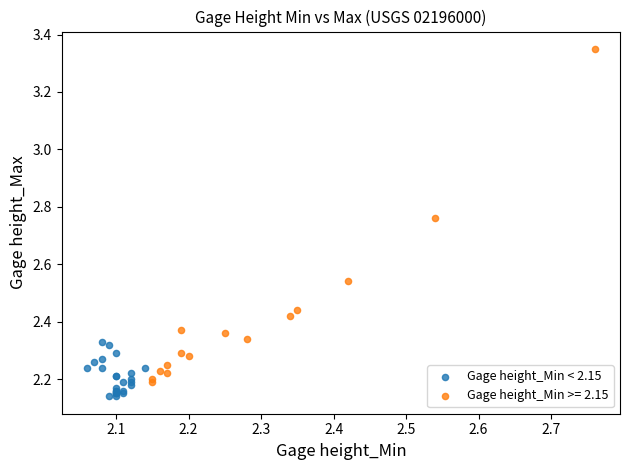

Which series contains the highest Y value?

Gage height_Min >= 2.15